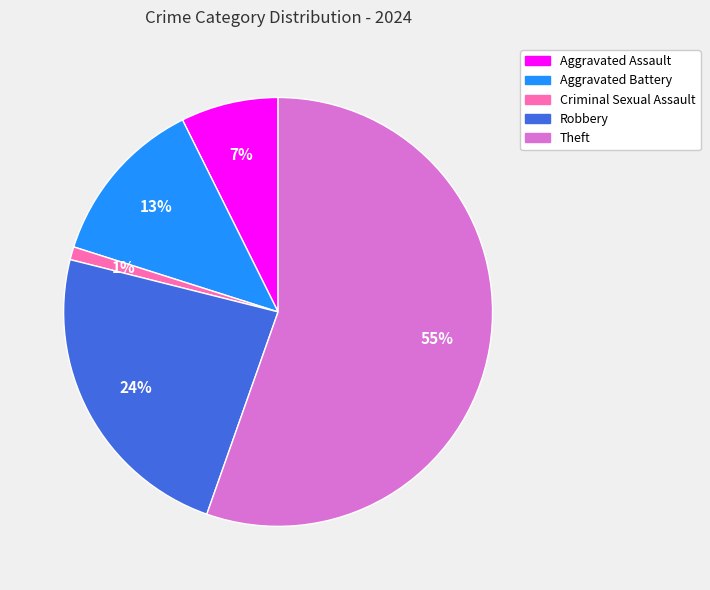

To the nearest percent, what is the average slice percentage?

20%